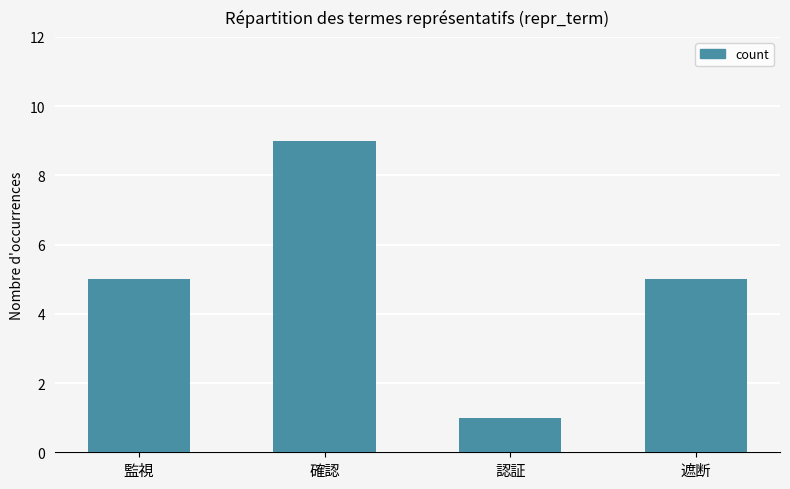

What is the smallest value displayed?

1